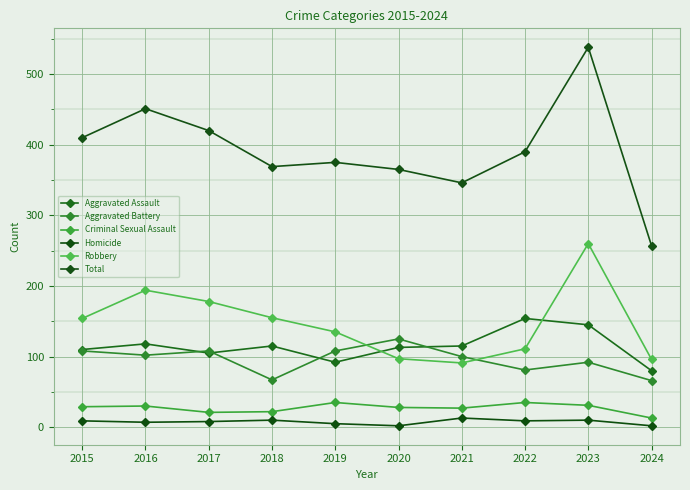

True or false: Criminal Sexual Assault and Aggravated Battery cross at least once.

False